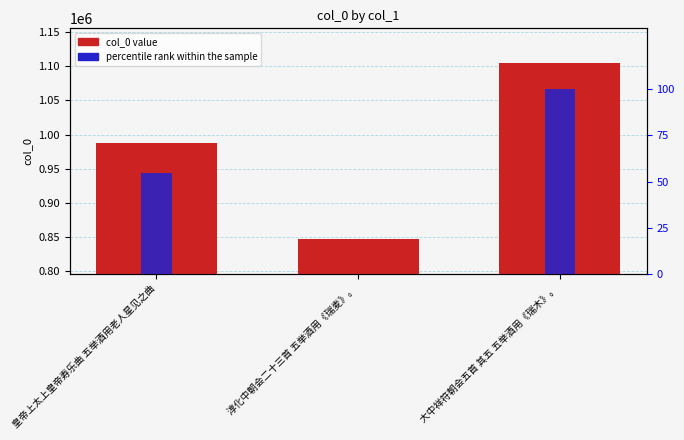

What is the average value of the col_0 series?

980042.3